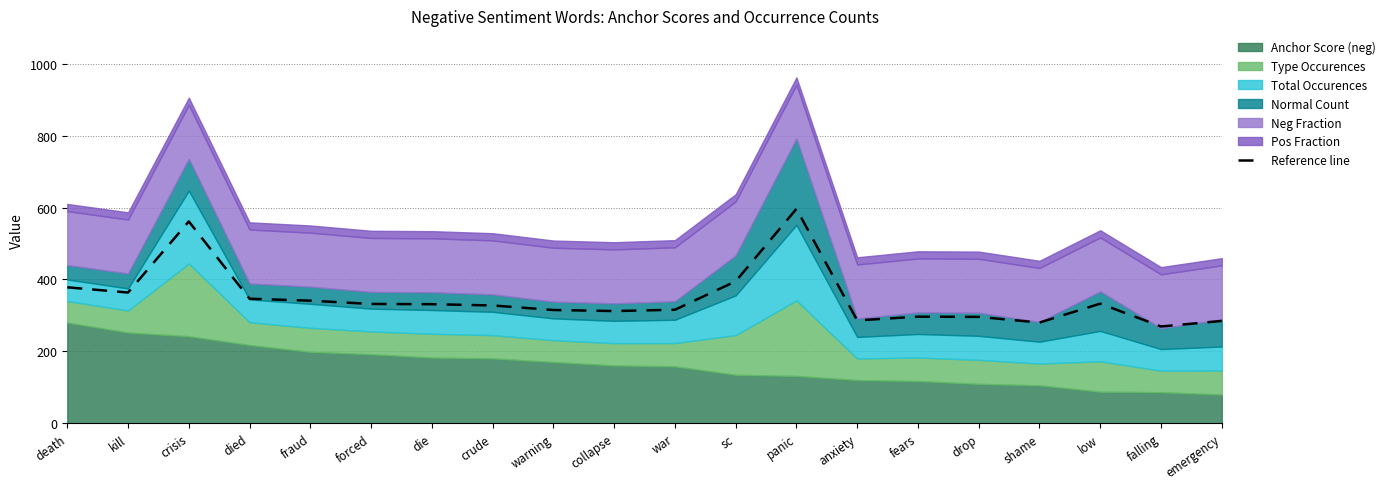

At which label is the value closest to 432?

sc